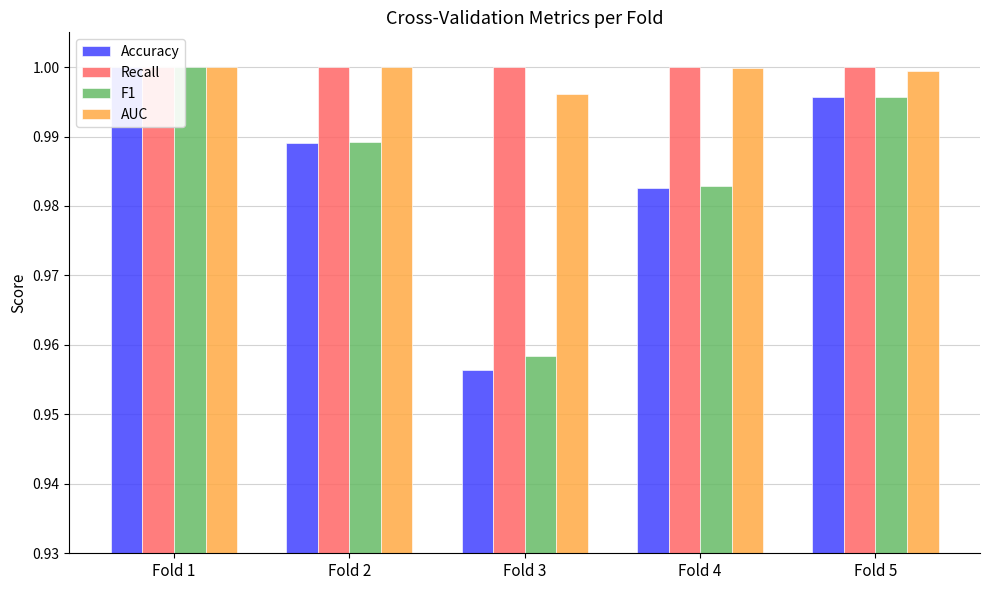

Reading left to right, transcribe all the data shown in this chart.

Accuracy: 1.0	1.0	1.0	1.0	1.0
Recall: 1.0	1.0	1.0	1.0	1.0
F1: 1.0	1.0	1.0	1.0	1.0
AUC: 1.0	1.0	1.0	1.0	1.0